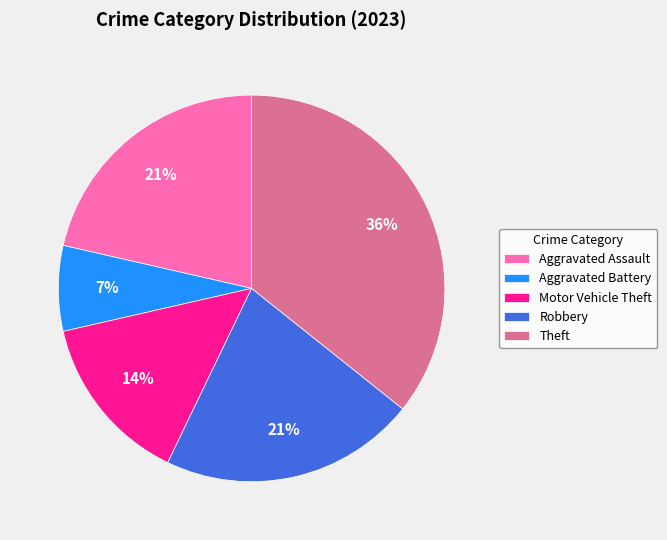

To the nearest percent, what percentage of the pie is Motor Vehicle Theft?

14%